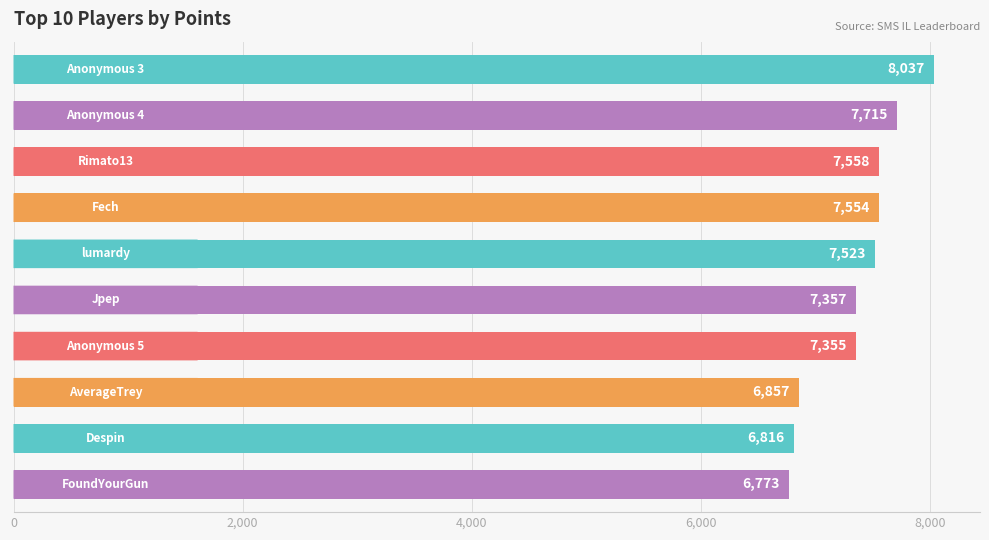

What is the difference between the maximum and minimum values?

1264